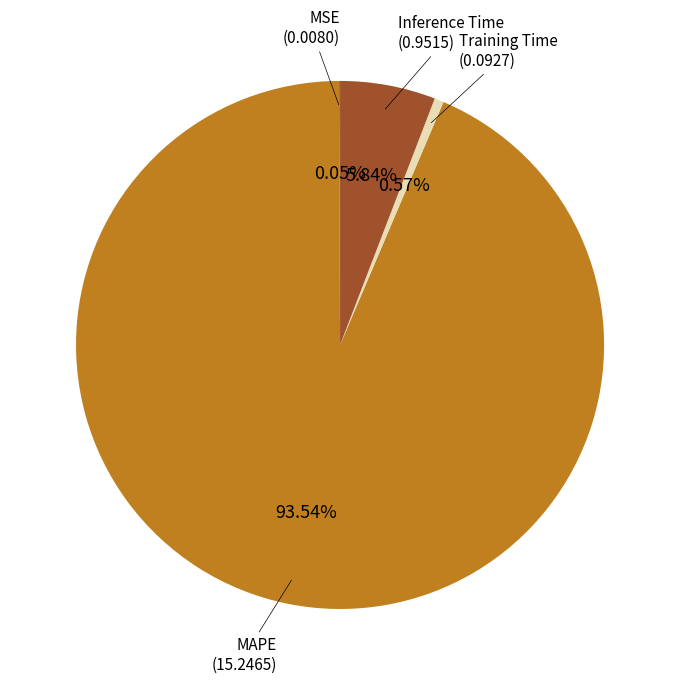

Combined, what portion of the pie is MAPE and Inference Time?

99.4%